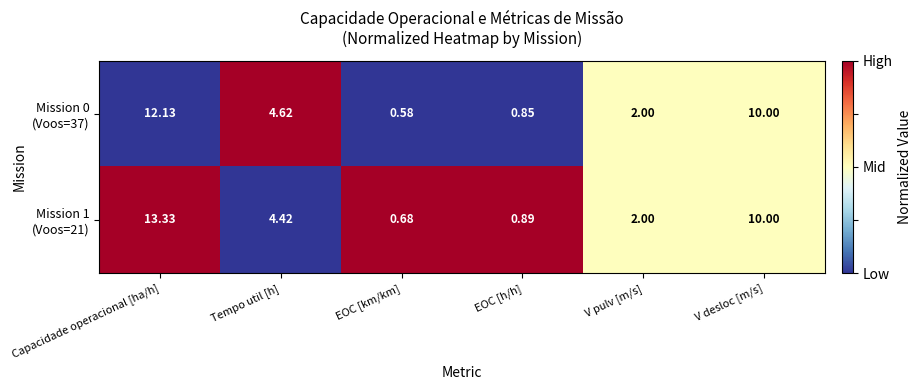

At which category is the sum across all series the highest?

Capacidade operacional [ha/h]